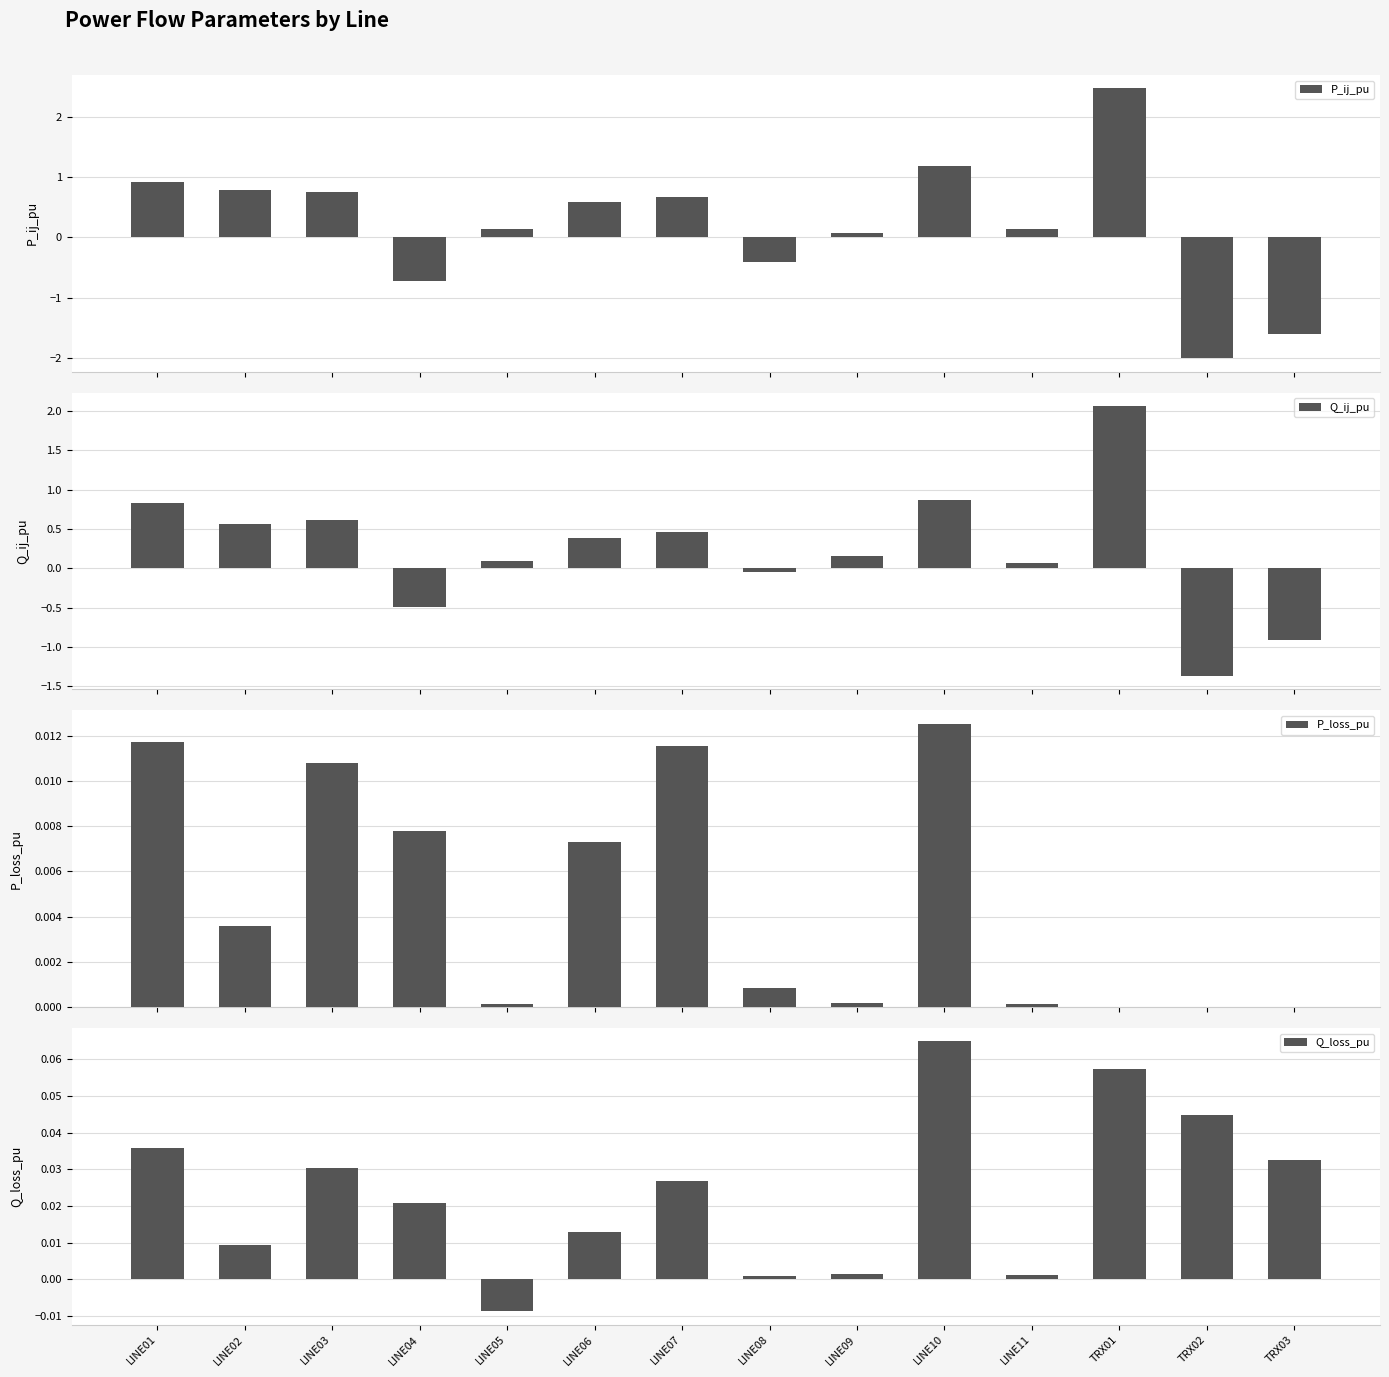

Are the bars grouped side by side (vs. stacked)?

Yes